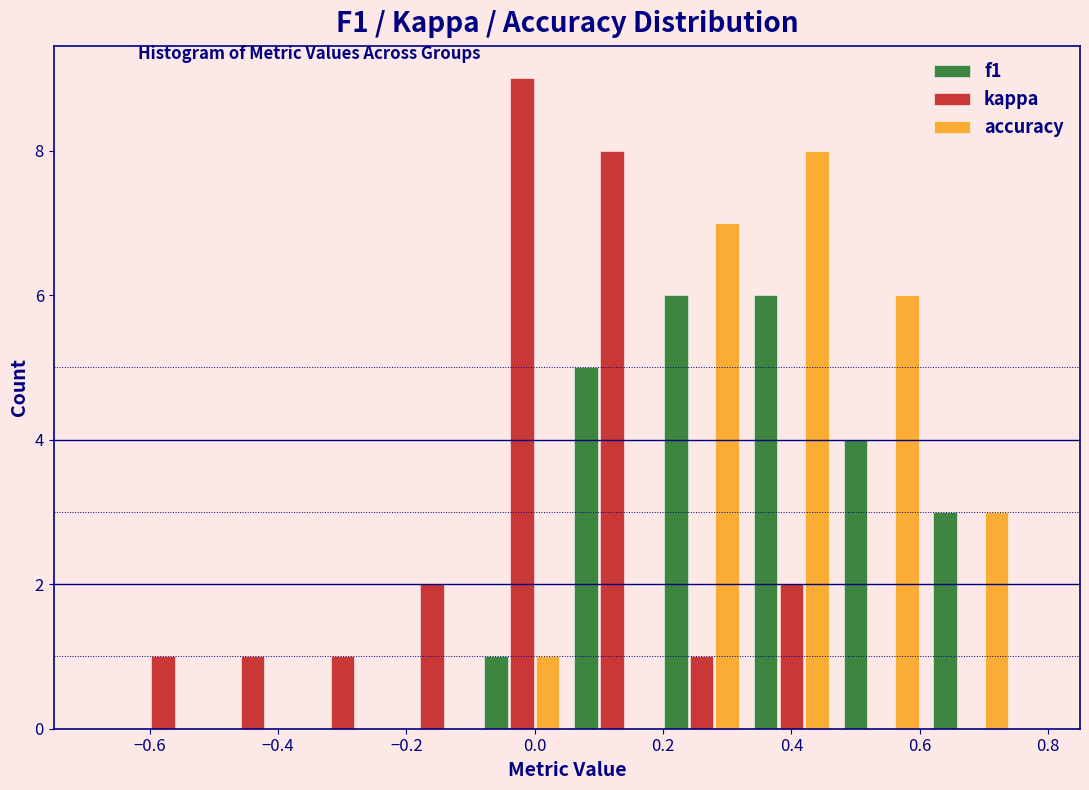

What is the height of the kappa bar covering -0.37 to -0.23 on the x-axis? Neither the bar edges nor the heights are printed on the chart, so give them approximately, as read against the axes.

1